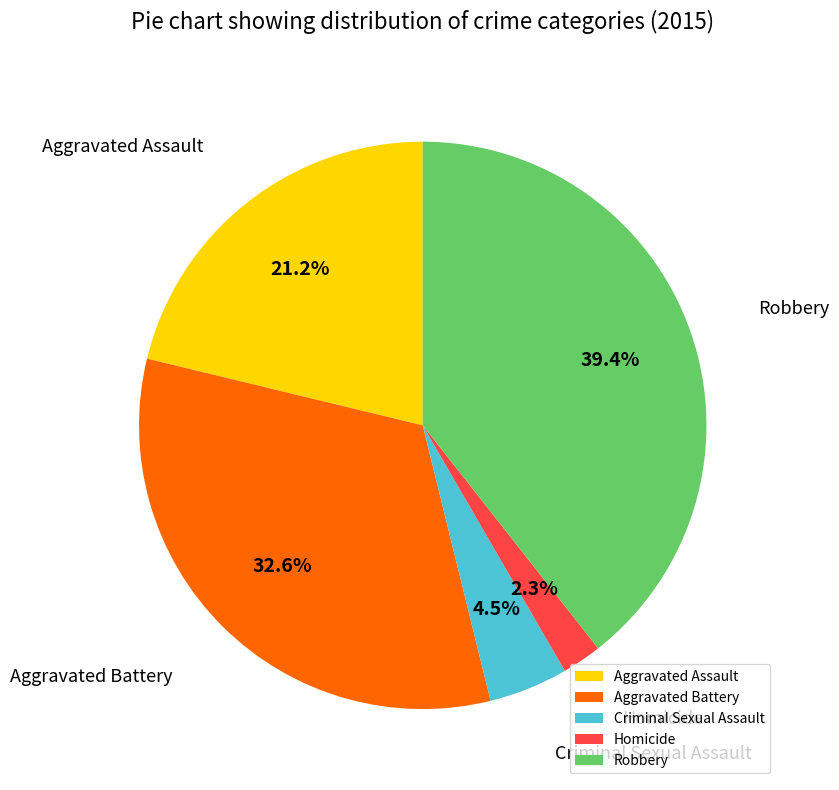

To the nearest percent, what portion does Aggravated Battery represent?

33%